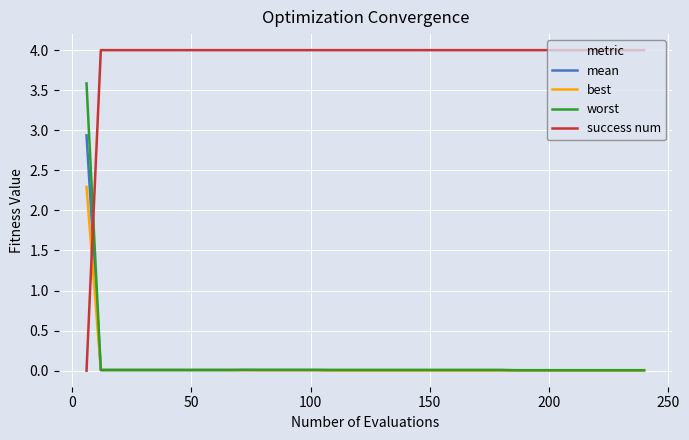

What is the maximum value shown in the chart?

4.0